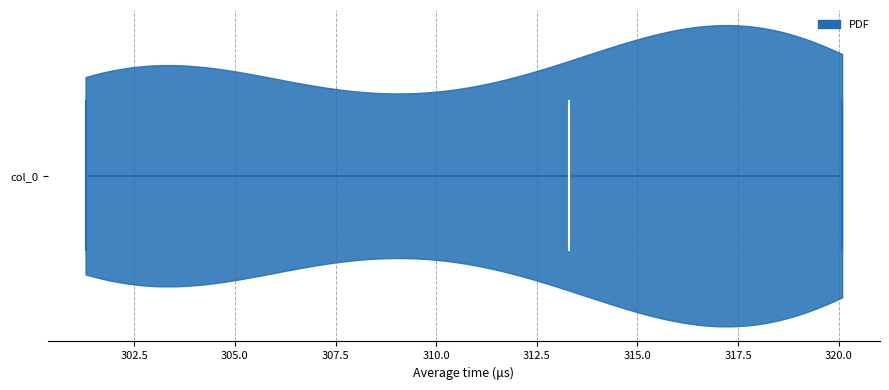

What is the lowest point the violin for col_0 reaches on the x-axis? The values are not printed on the chart, so give them approximately, as read against the axis.

301.5